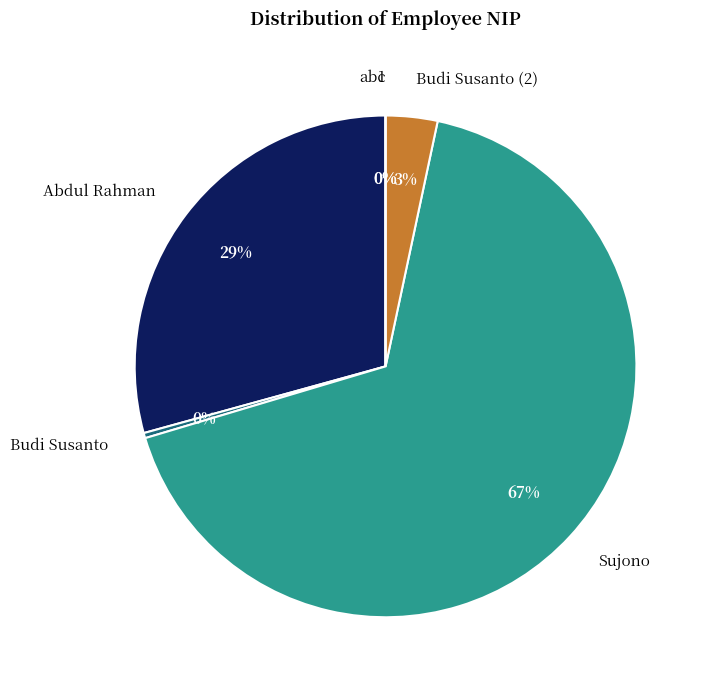

What percentage is NOT represented by Sujono?

33.0%